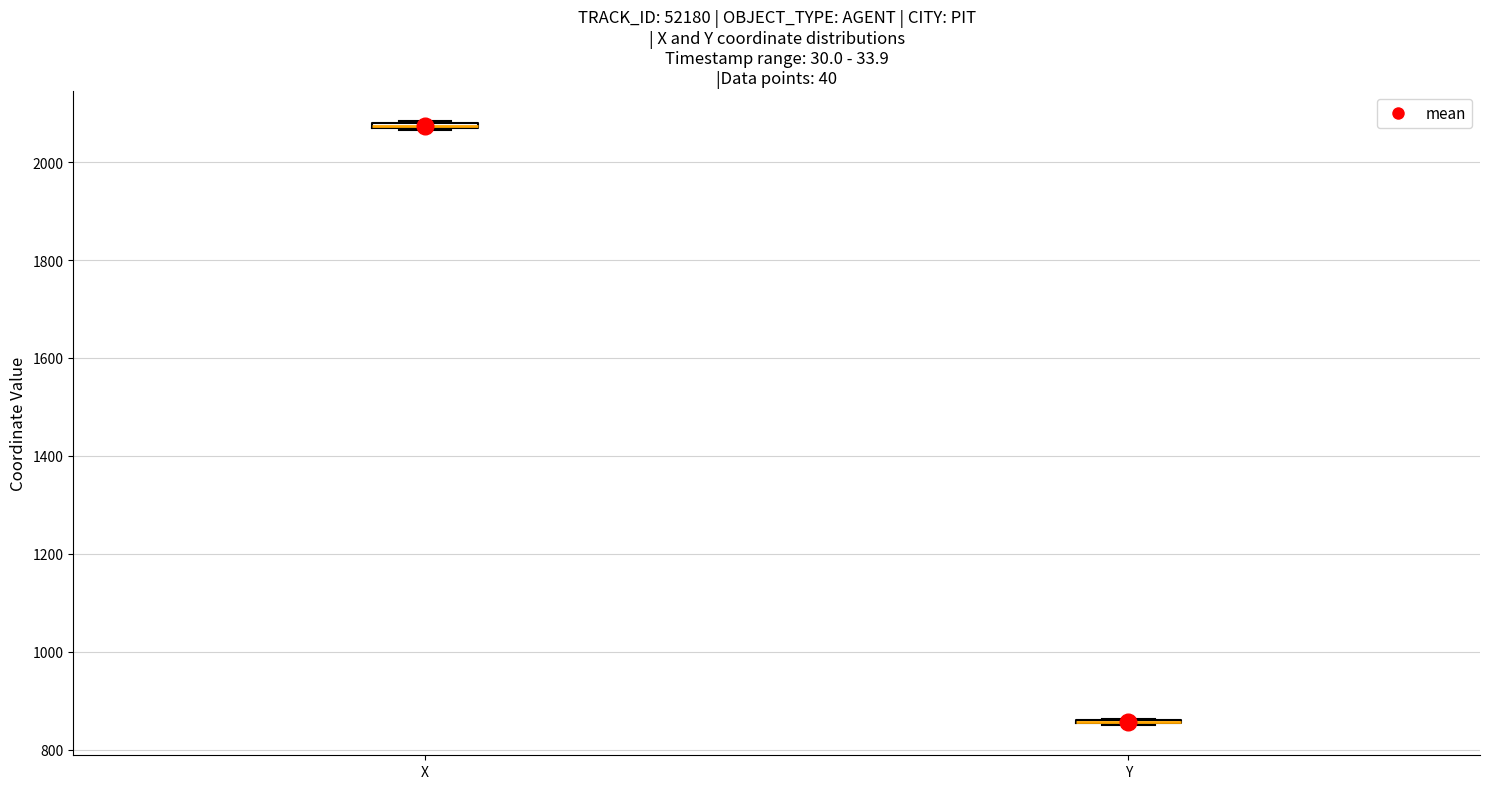

Where is the lower edge of the box for X on the y-axis? The values are not printed on the chart, so give them approximately, as read against the axis.

2060